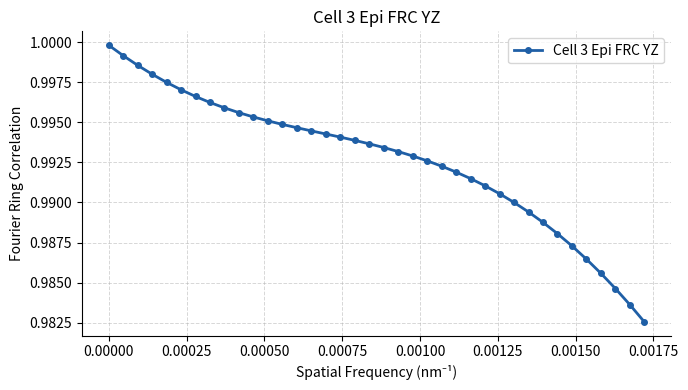

What is the sum of all values?

37.7